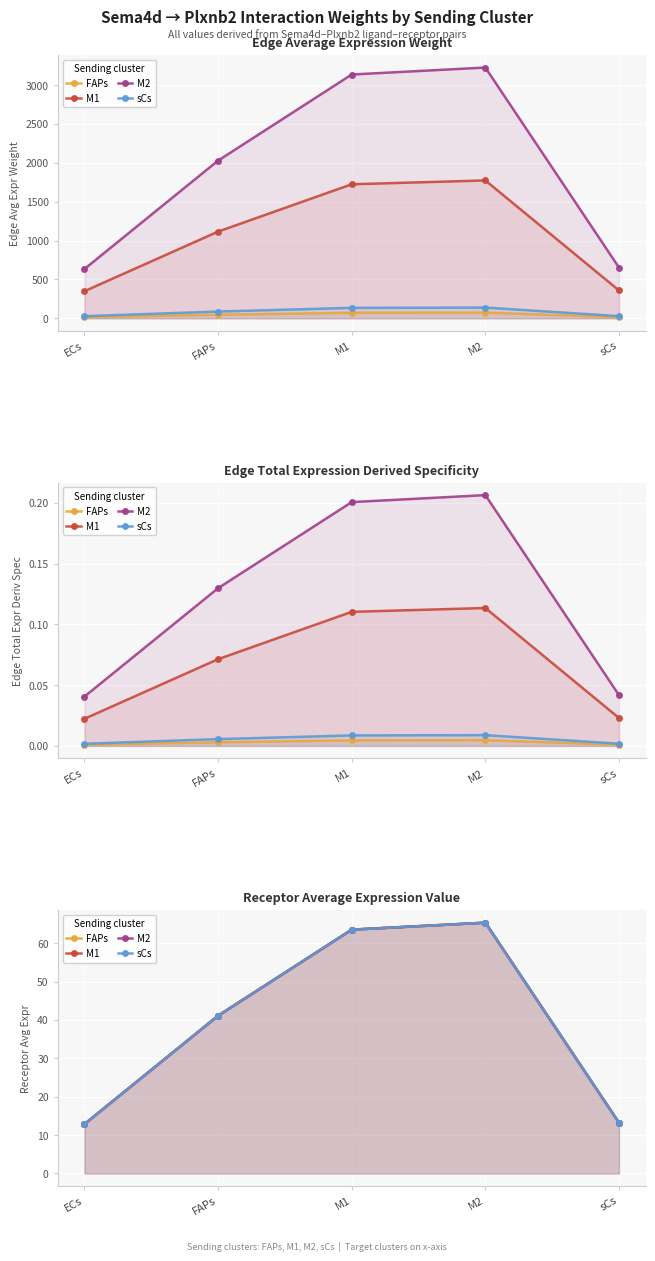

List the labels in order of M1 value, largest first.

M2, M1, FAPs, sCs, ECs